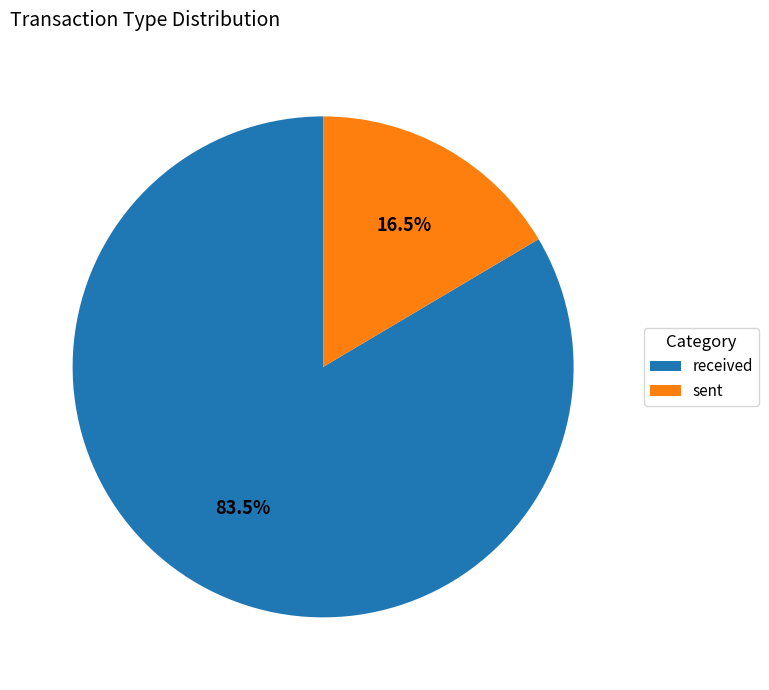

How much of the chart is everything except received?

16.5%